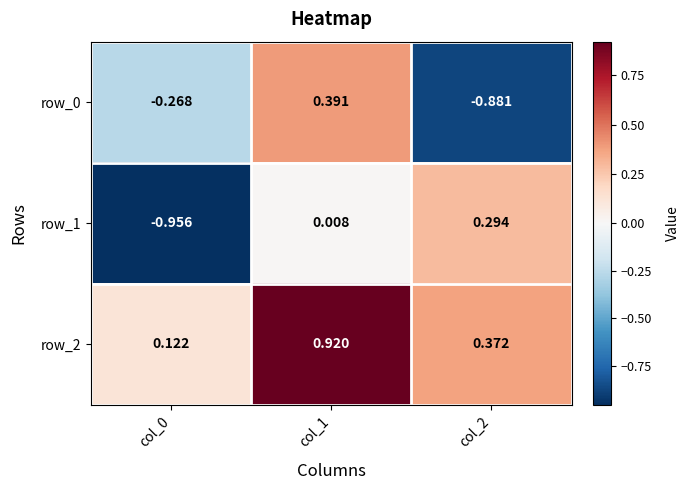

Is the value of row_1 at col_1 greater than the value of row_0 at col_1?

No